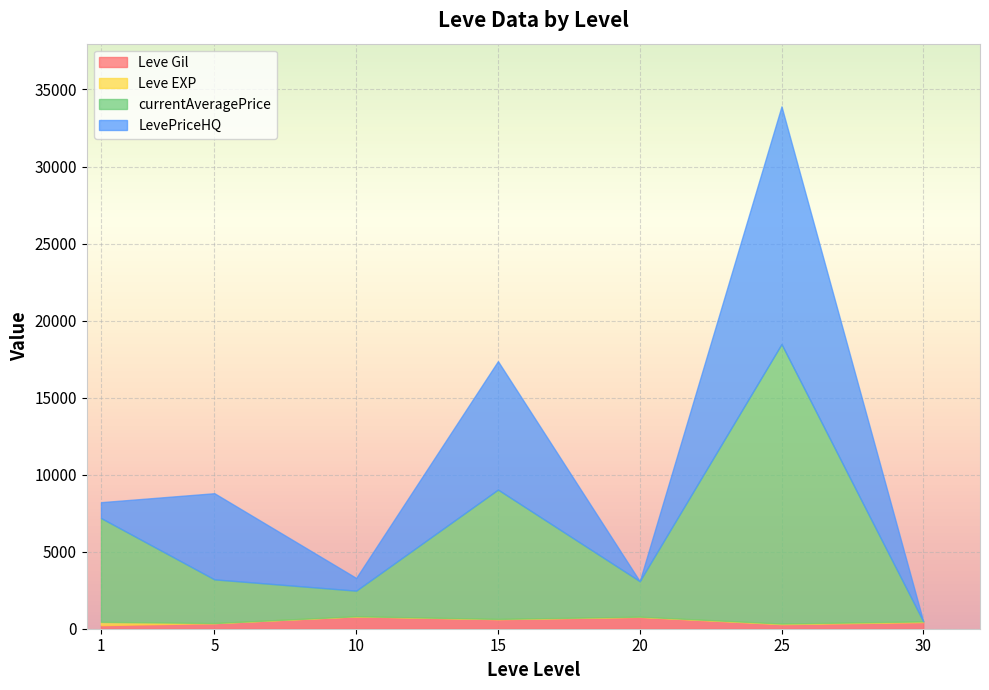

Where is Leve Gil nearest to the value 500?

30